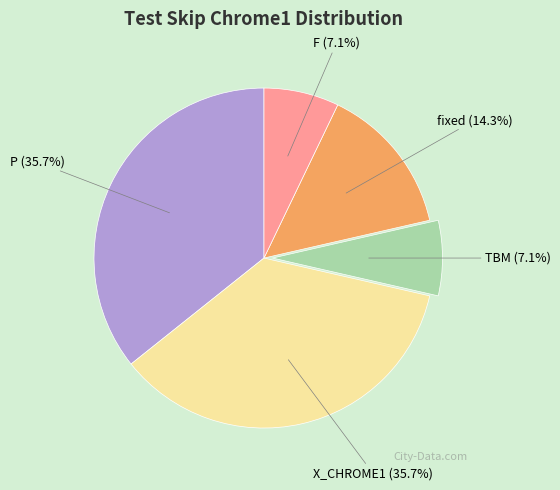

What is the ratio of the value at X_CHROME1 to the value at fixed?

2.5